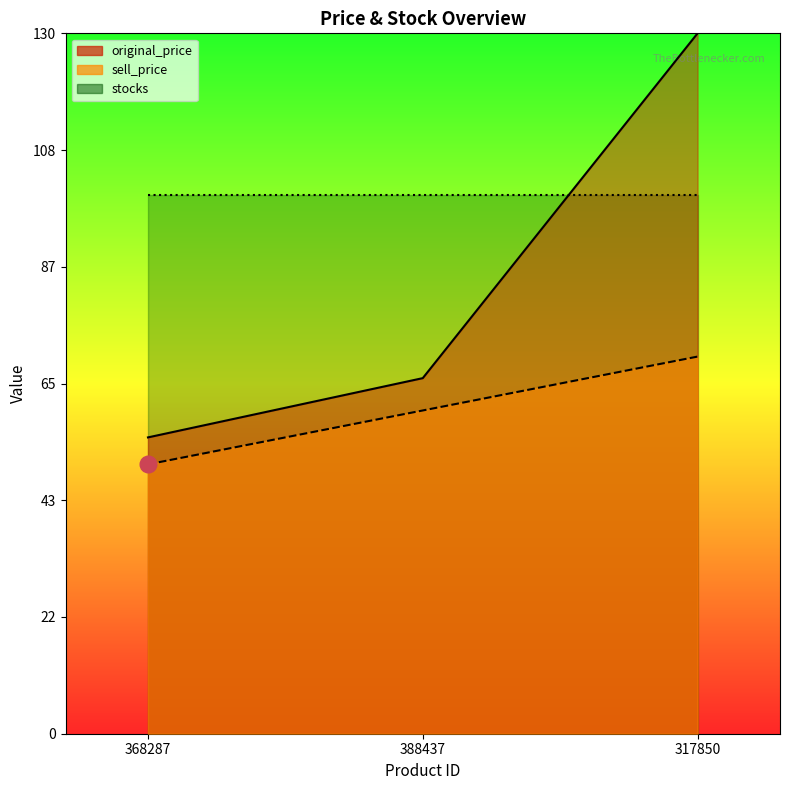

How many lines are shown in the chart?

2